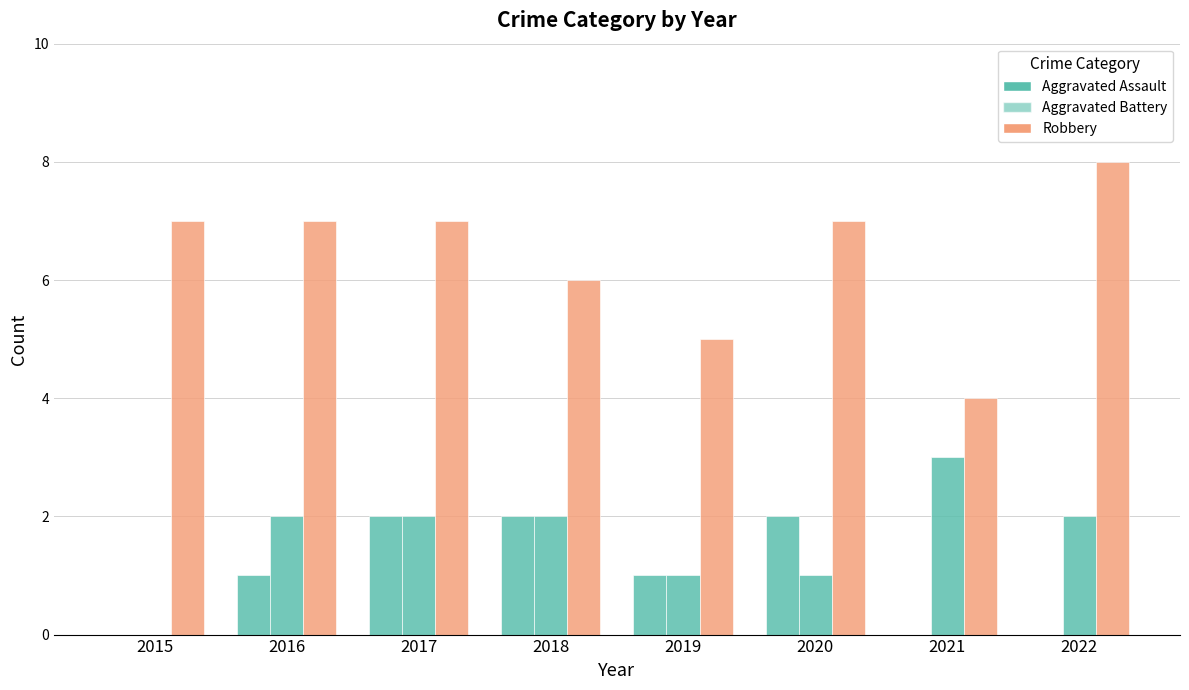

What is the value of the Aggravated Assault bar at the 4th from the left?

2